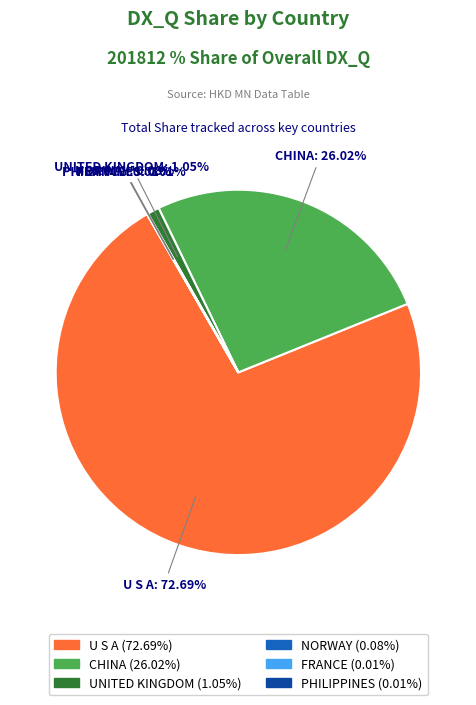

How much of the chart is everything except FRANCE?

100.0%